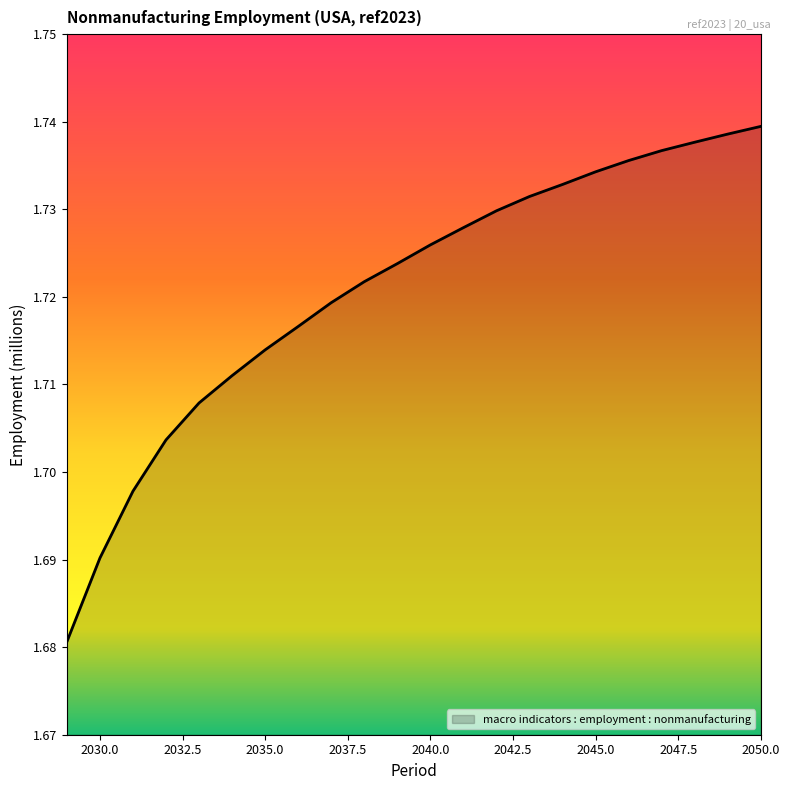

Does the chart have visible grid lines?

No